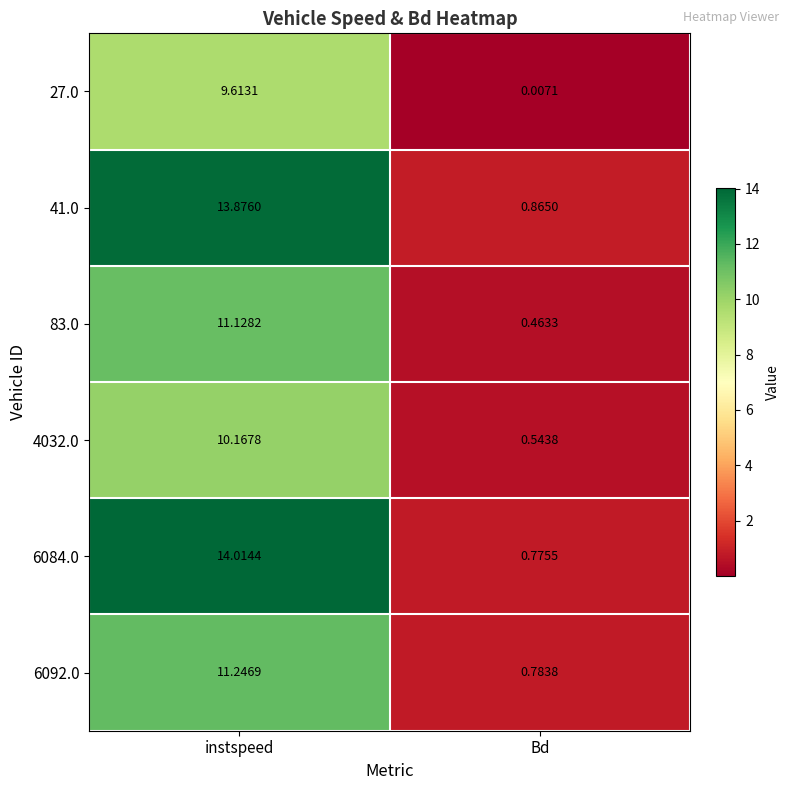

Which series has the widest spread of values?

6084.0